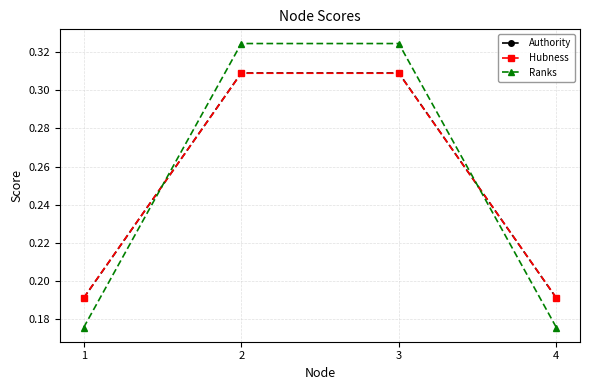

True or false: Ranks has more than 0 points higher than both neighbors.

True